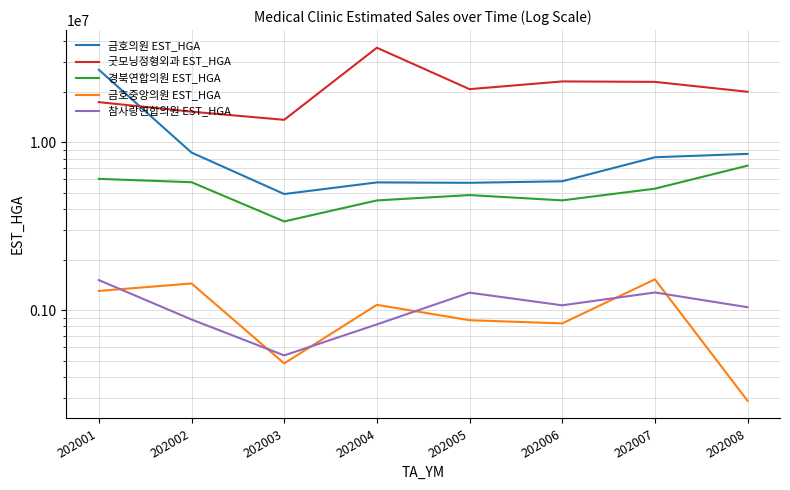

What is the difference between the second highest and second lowest values in the 금호의원 EST_HGA series?

2948024